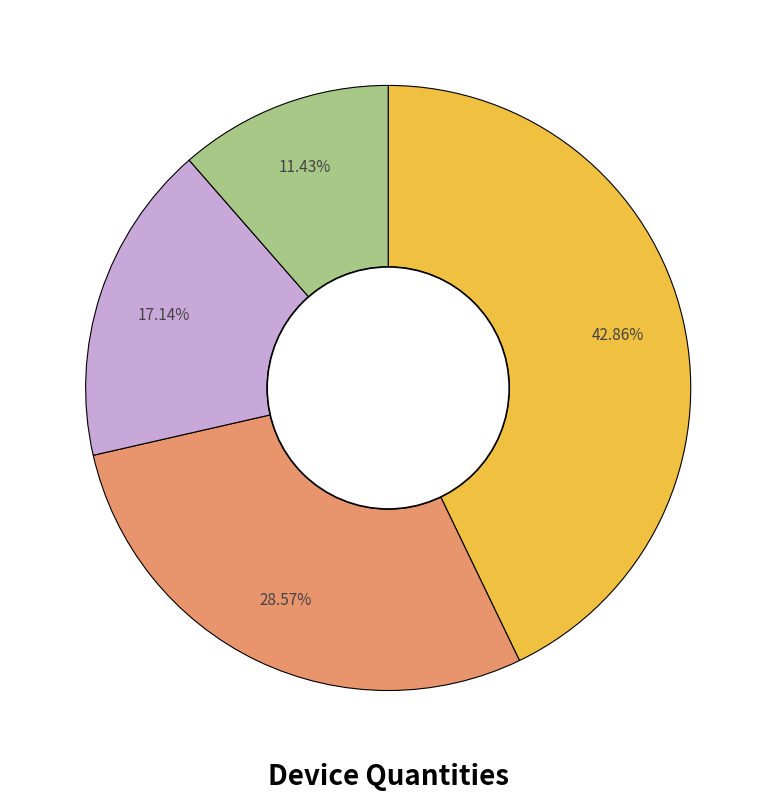

Is there any slice that represents more than half of the pie?

No